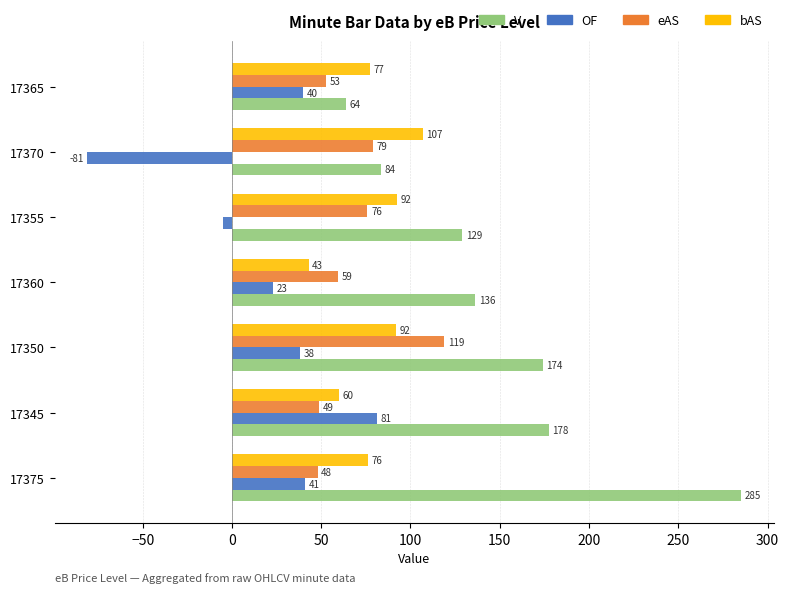

What is the difference between the maximum and minimum values in the OF series?

162.0